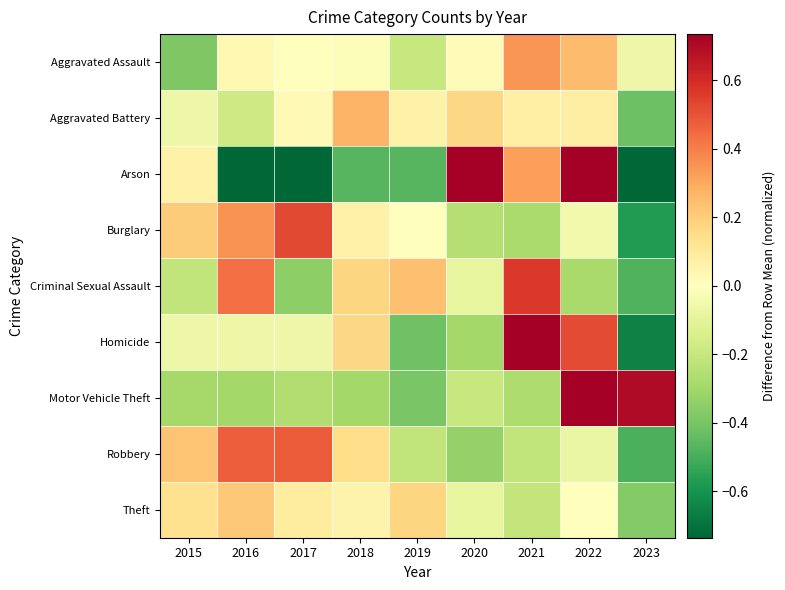

Reading left to right, transcribe all the data shown in this chart.

Aggravated Assault: 2015=-0.4	2016=0.0	2017=-0.0	2018=-0.0	2019=-0.2	2020=0.0	2021=0.3	2022=0.3	2023=-0.1
Aggravated Battery: 2015=-0.1	2016=-0.2	2017=0.0	2018=0.3	2019=0.1	2020=0.2	2021=0.1	2022=0.1	2023=-0.4
Arson: 2015=0.1	2016=-0.7	2017=-0.7	2018=-0.5	2019=-0.5	2020=1.4	2021=0.3	2022=1.4	2023=-0.7
Burglary: 2015=0.2	2016=0.4	2017=0.5	2018=0.1	2019=0.0	2020=-0.2	2021=-0.3	2022=-0.0	2023=-0.6
Criminal Sexual Assault: 2015=-0.2	2016=0.4	2017=-0.3	2018=0.2	2019=0.2	2020=-0.1	2021=0.6	2022=-0.3	2023=-0.5
Homicide: 2015=-0.1	2016=-0.1	2017=-0.1	2018=0.2	2019=-0.4	2020=-0.3	2021=0.9	2022=0.5	2023=-0.6
Motor Vehicle Theft: 2015=-0.3	2016=-0.3	2017=-0.3	2018=-0.3	2019=-0.4	2020=-0.2	2021=-0.3	2022=1.3	2023=0.7
Robbery: 2015=0.2	2016=0.5	2017=0.5	2018=0.2	2019=-0.2	2020=-0.3	2021=-0.2	2022=-0.1	2023=-0.5
Theft: 2015=0.1	2016=0.2	2017=0.1	2018=0.1	2019=0.2	2020=-0.1	2021=-0.2	2022=0.0	2023=-0.4